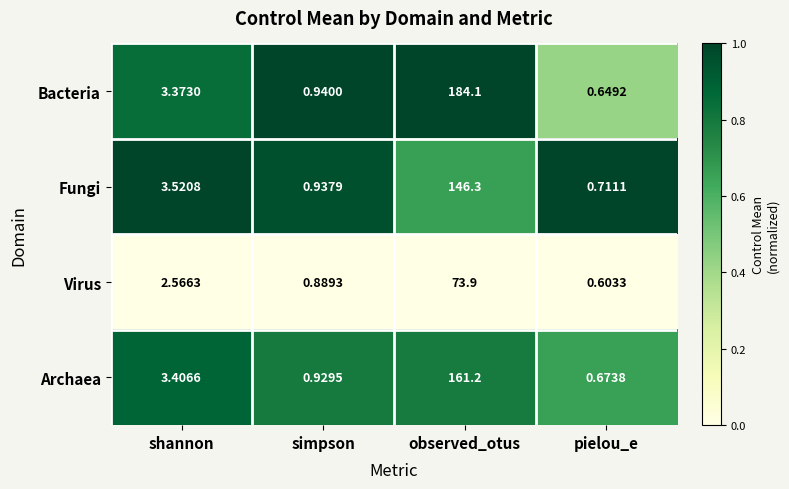

List the series in order of their peak value, highest first.

Bacteria, Archaea, Fungi, Virus